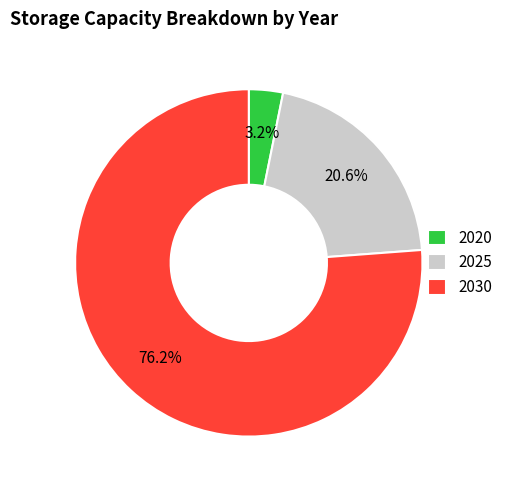

Is 2030 the majority of the pie?

Yes